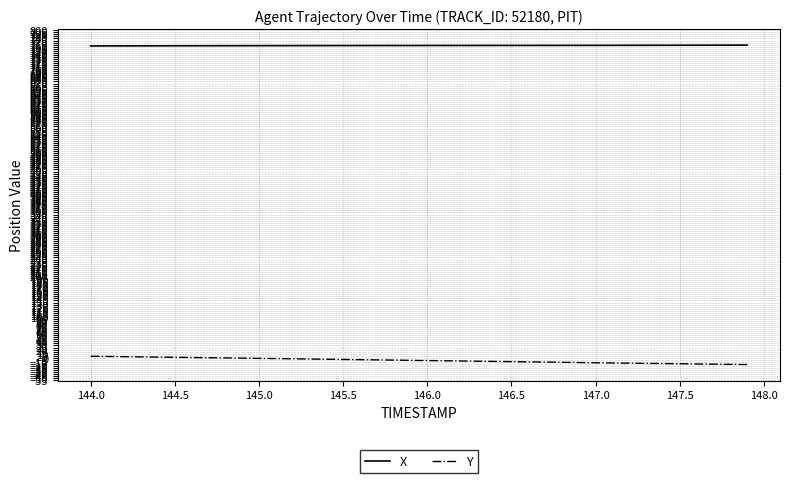

What is the average value of the X series?

762.9